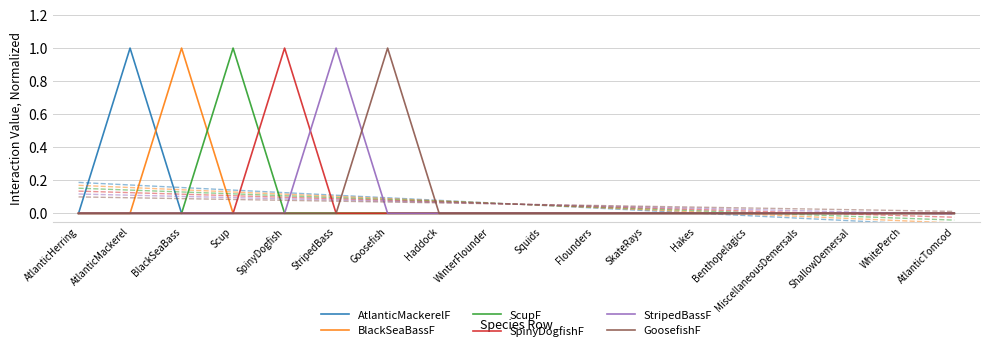

Reading left to right, extract all data points from this chart.

AtlanticMackerelF: 0	1	0	0	0	0	0	0	0	0	0	0	0	0	0	0	0	0
BlackSeaBassF: 0	0	1	0	0	0	0	0	0	0	0	0	0	0	0	0	0	0
ScupF: 0	0	0	1	0	0	0	0	0	0	0	0	0	0	0	0	0	0
SpinyDogfishF: 0	0	0	0	1	0	0	0	0	0	0	0	0	0	0	0	0	0
StripedBassF: 0	0	0	0	0	1	0	0	0	0	0	0	0	0	0	0	0	0
GoosefishF: 0	0	0	0	0	0	1	0	0	0	0	0	0	0	0	0	0	0